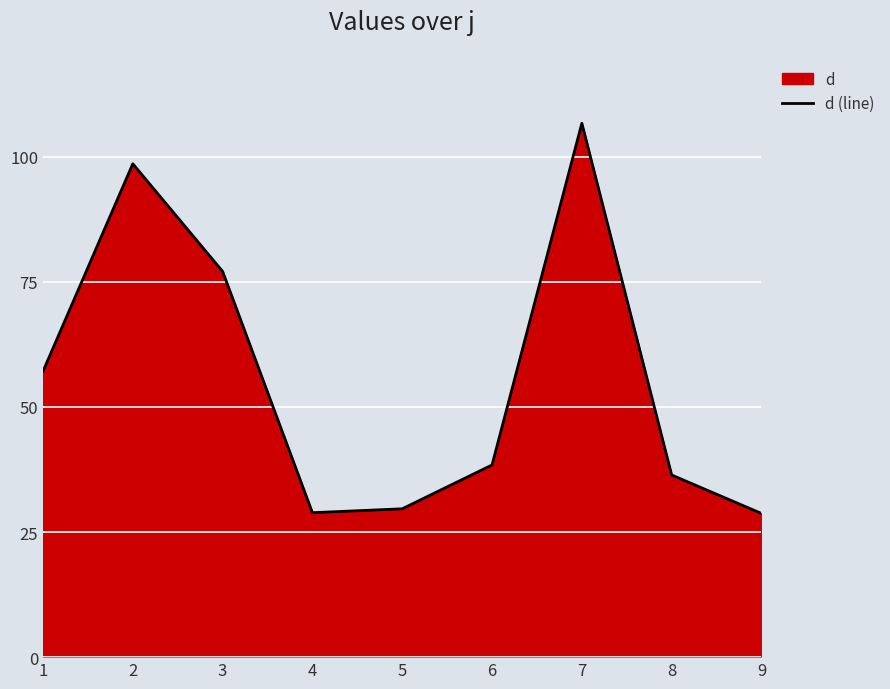

What is the sum of all values?

501.6